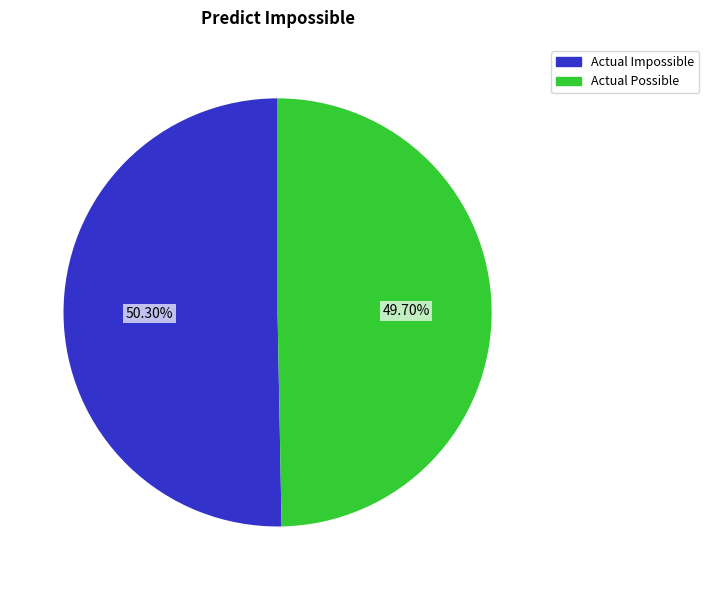

What is the ratio of the value at Actual Impossible to the value at Actual Possible?

1.0